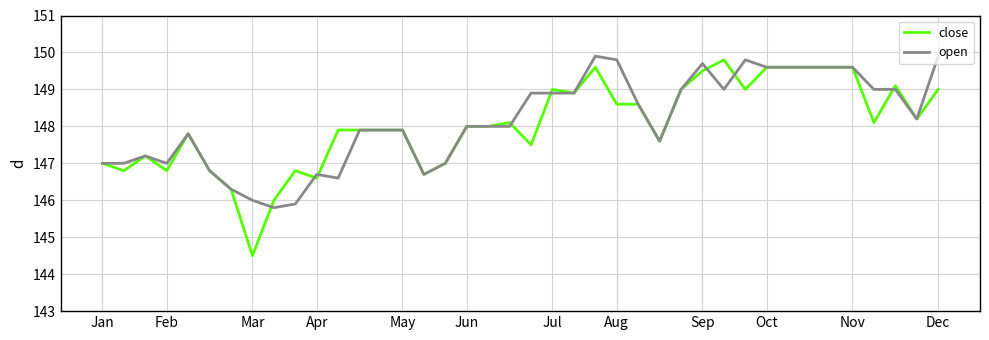

Which series has the largest range (max minus min)?

close